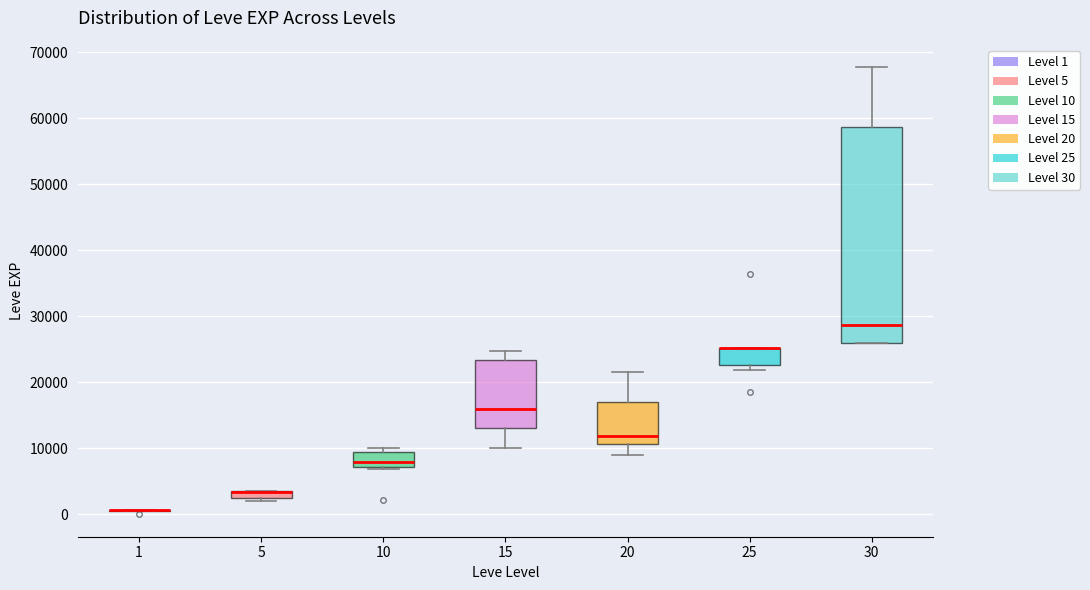

Comparing the boxes themselves (not the whiskers), which one is the tallest?

30